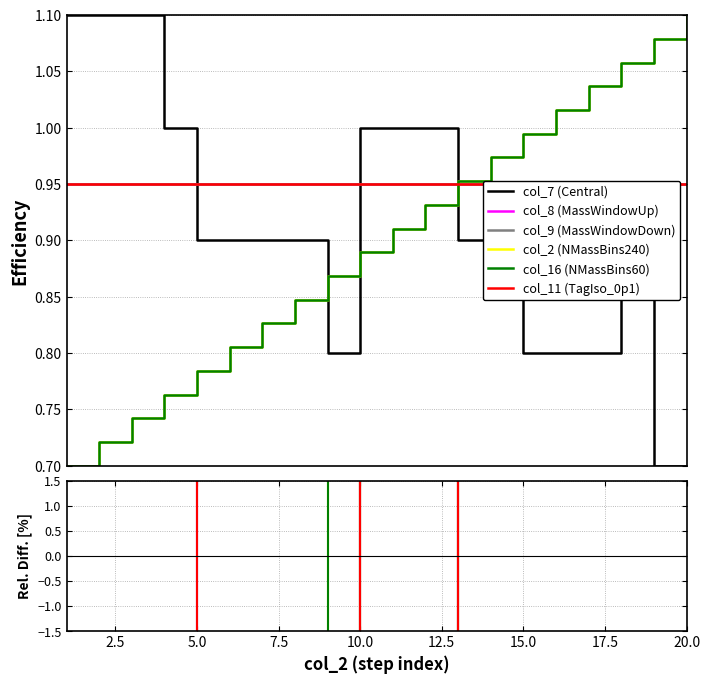

True or false: col_2 has more than 2 points higher than both neighbors.

False